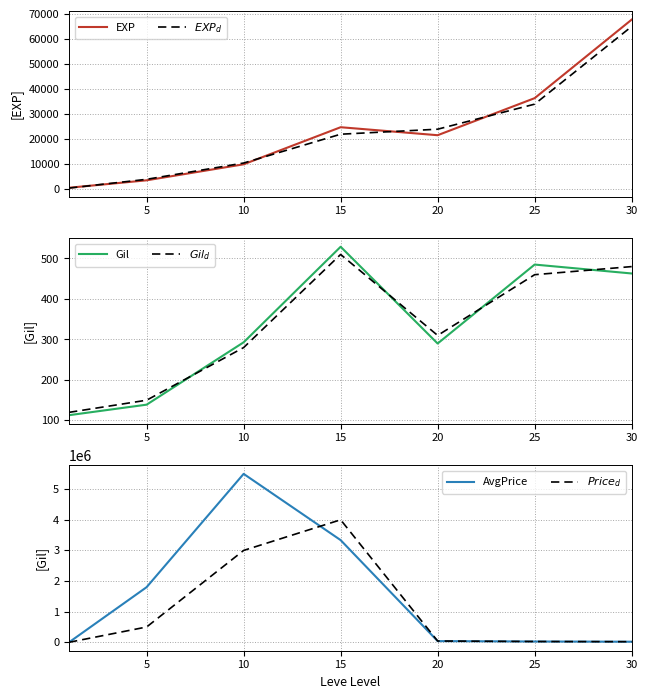

What is the difference between the maximum and second lowest values in the $Gil_d$ series?

360